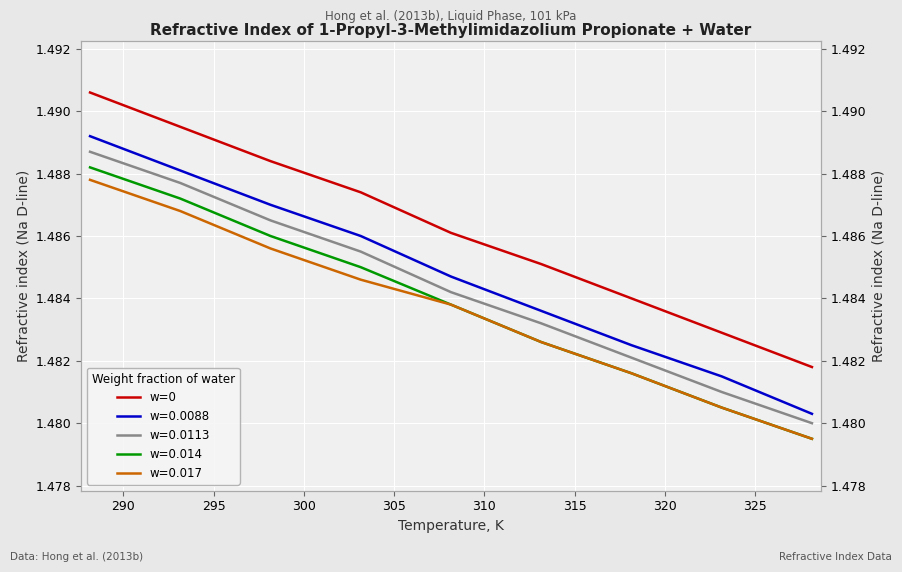

The value at 325 is 1.5. True or false?

True